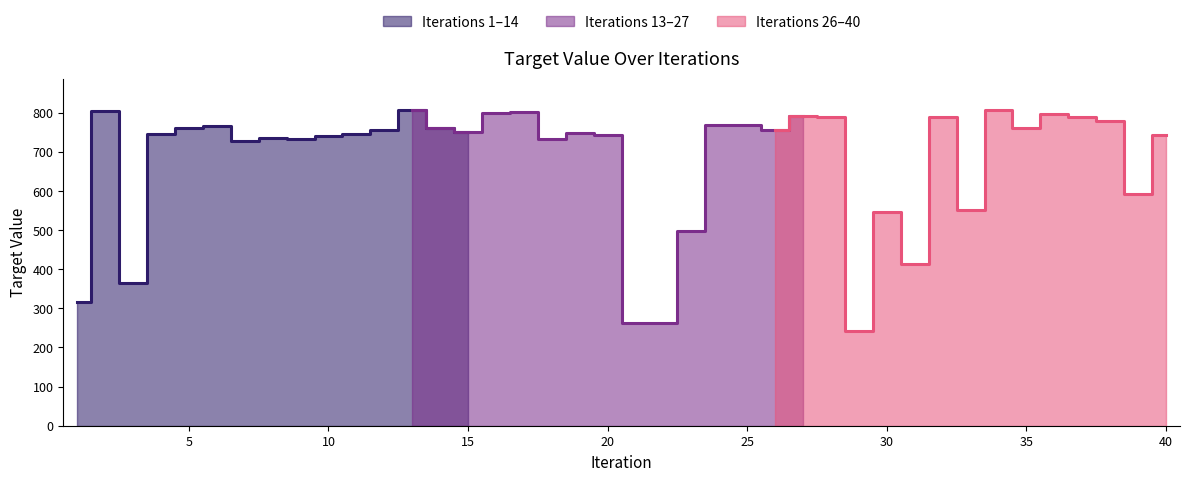

Reading right to left, list all the values displayed in this chart.

742.0	591.8	778.1	790.1	795.9	761.2	806.2	551.0	788.4	414.0	546.2	242.2	789.9	790.7	756.0	769.1	769.1	497.6	263.2	263.6	743.5	747.8	733.2	800.9	800.2	751.8	762.2	806.0	756.7	744.6	741.1	733.4	734.8	726.7	765.2	761.0	745.6	365.6	805.3	315.4